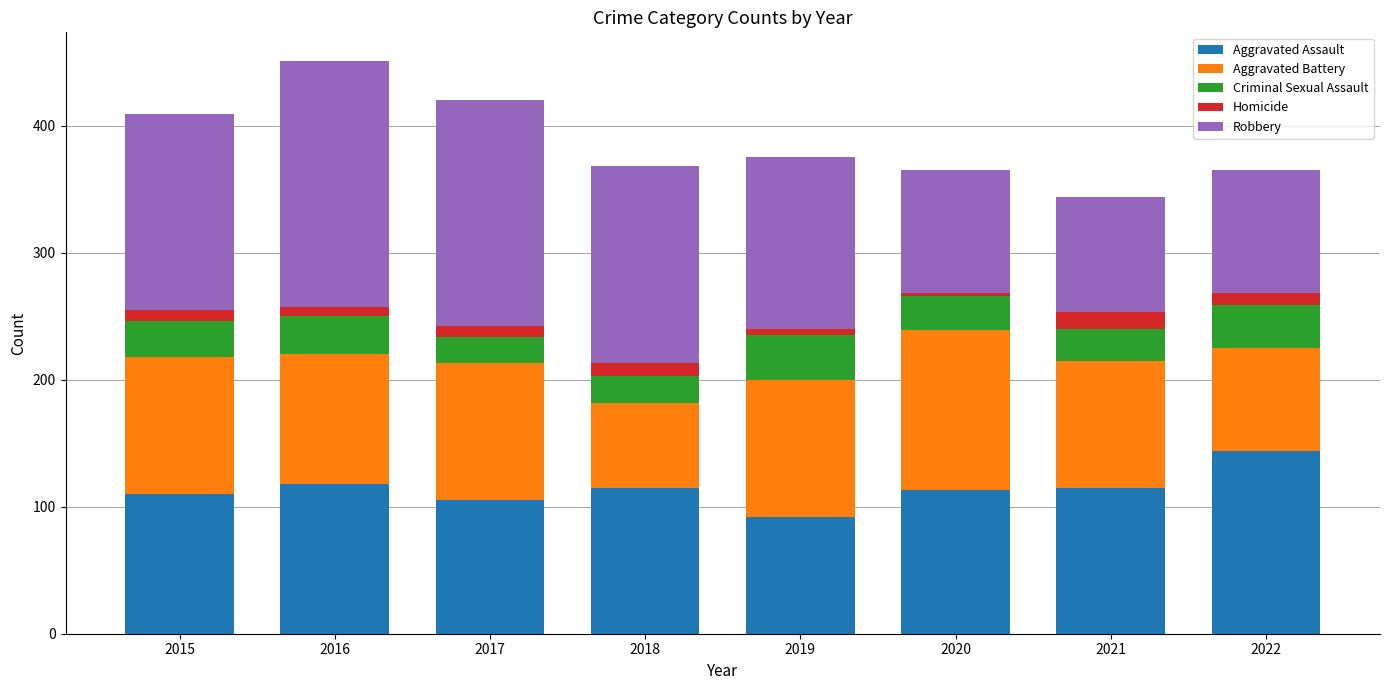

How many distinct data groups are displayed?

5